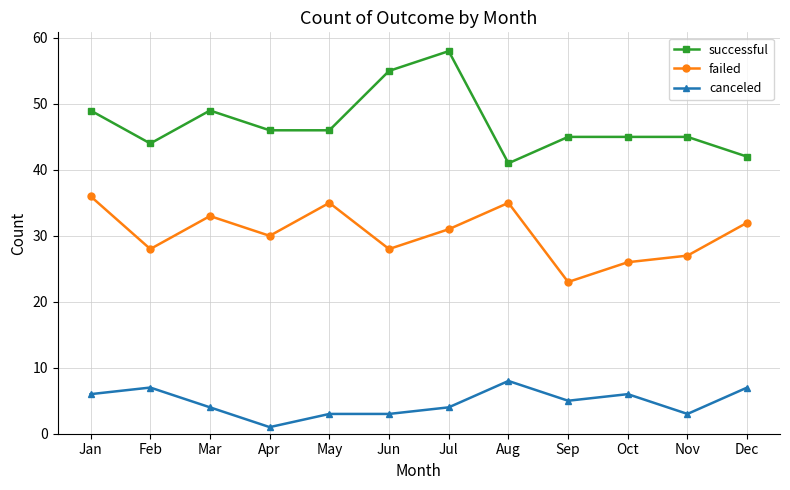

Reading left to right, extract all data points from this chart.

successful: Jan=49	Feb=44	Mar=49	Apr=46	May=46	Jun=55	Jul=58	Aug=41	Sep=45	Oct=45	Nov=45	Dec=42
failed: Jan=36	Feb=28	Mar=33	Apr=30	May=35	Jun=28	Jul=31	Aug=35	Sep=23	Oct=26	Nov=27	Dec=32
canceled: Jan=6	Feb=7	Mar=4	Apr=1	May=3	Jun=3	Jul=4	Aug=8	Sep=5	Oct=6	Nov=3	Dec=7